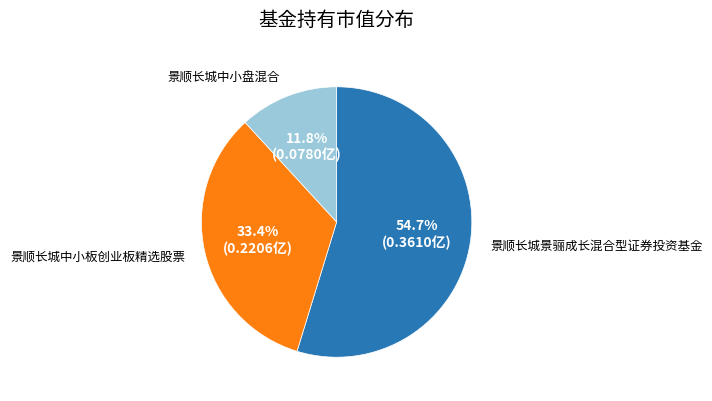

Is there any slice that represents more than half of the pie?

Yes